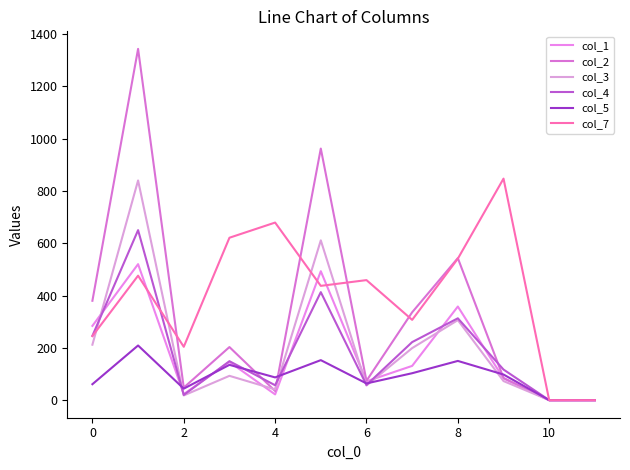

How many lines are shown in the chart?

6